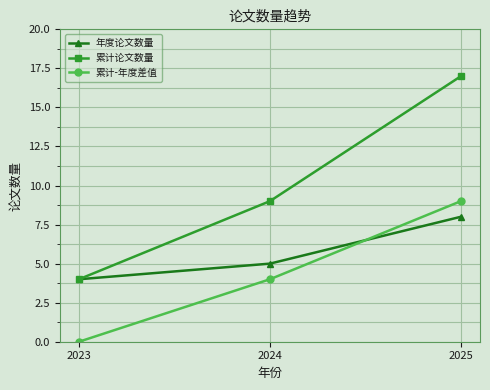

Reading left to right, transcribe all the data shown in this chart.

年度论文数量: 2023=4	2024=5	2025=8
累计论文数量: 2023=4	2024=9	2025=17
累计-年度差值: 2023=0	2024=4	2025=9